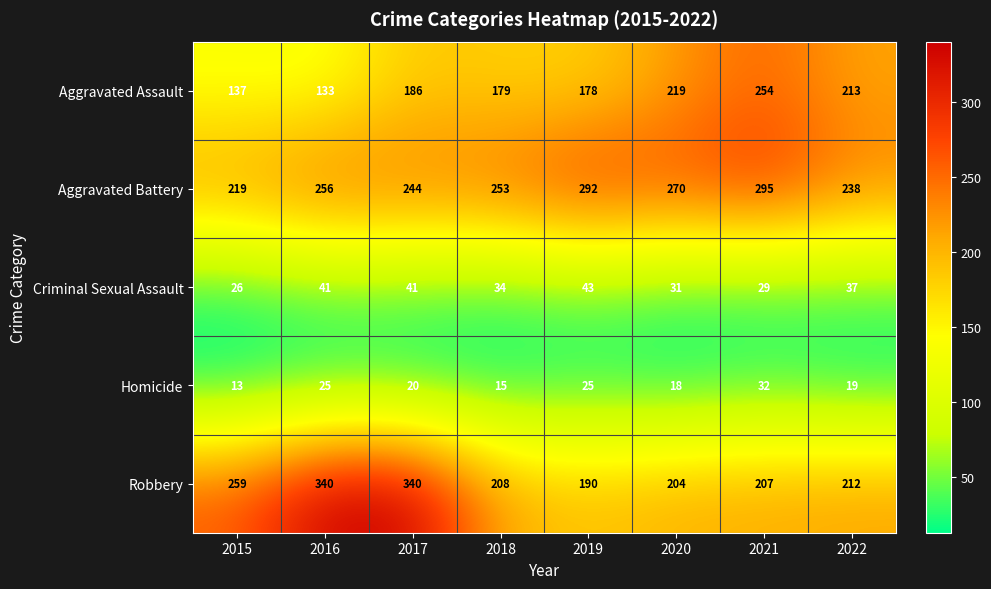

What is the sum of the Homicide values at 2021 and 2015?

45